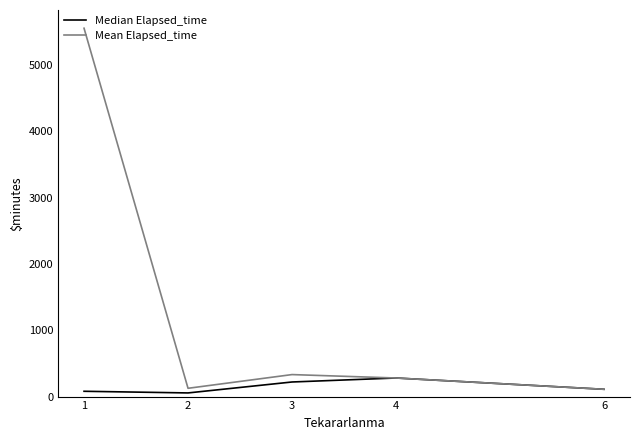

Count the Median Elapsed_time values in the range 80 to 220.

3